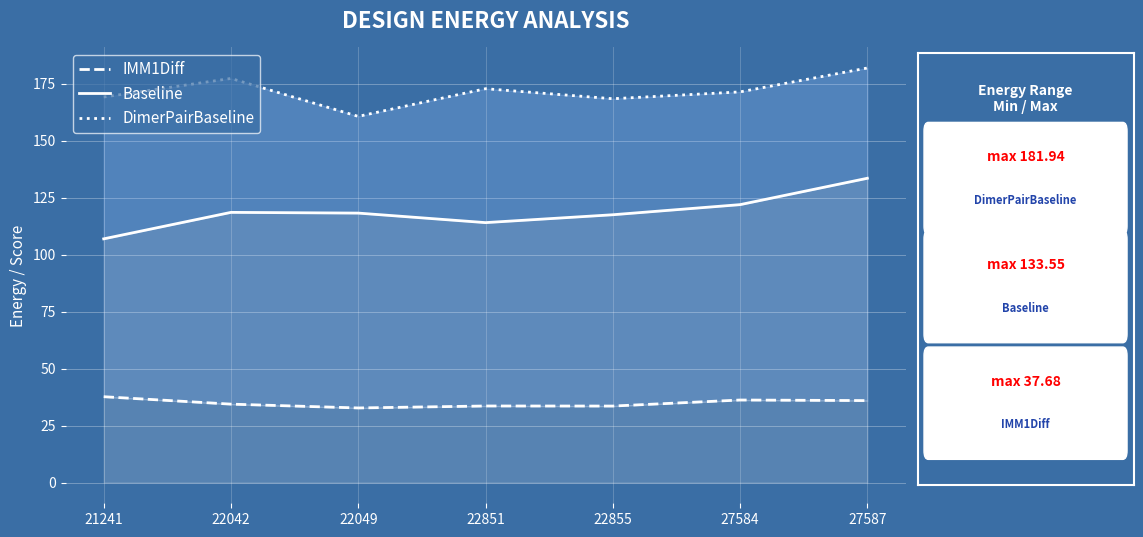

What is the maximum value for DimerPairBaseline?

181.9